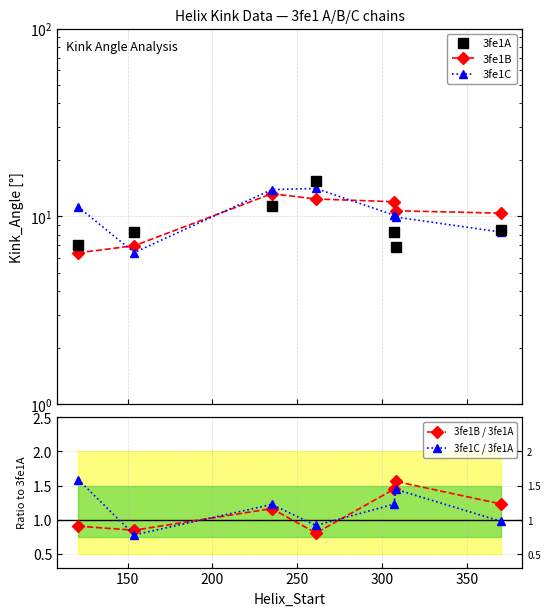

What is the greatest value displayed?

15.3